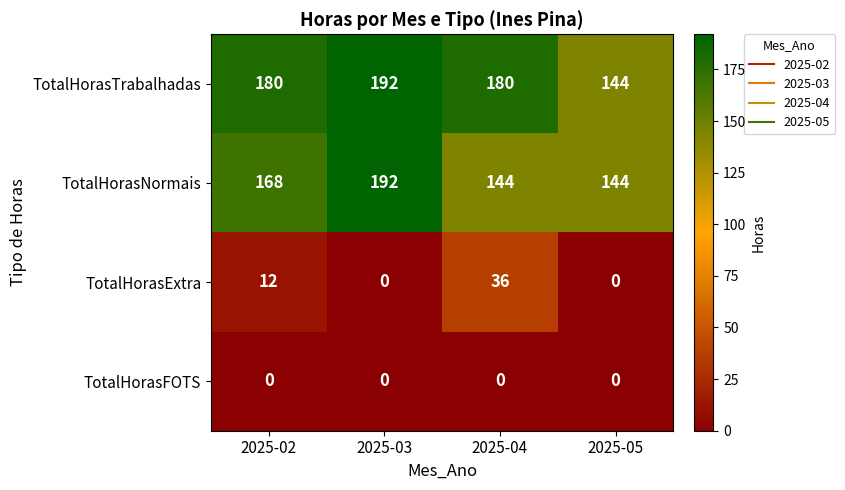

Reading left to right, extract all data points from this chart.

TotalHorasTrabalhadas: 2025-02=180	2025-03=192	2025-04=180	2025-05=144
TotalHorasNormais: 2025-02=168	2025-03=192	2025-04=144	2025-05=144
TotalHorasExtra: 2025-02=12	2025-03=0	2025-04=36	2025-05=0
TotalHorasFOTS: 2025-02=0	2025-03=0	2025-04=0	2025-05=0